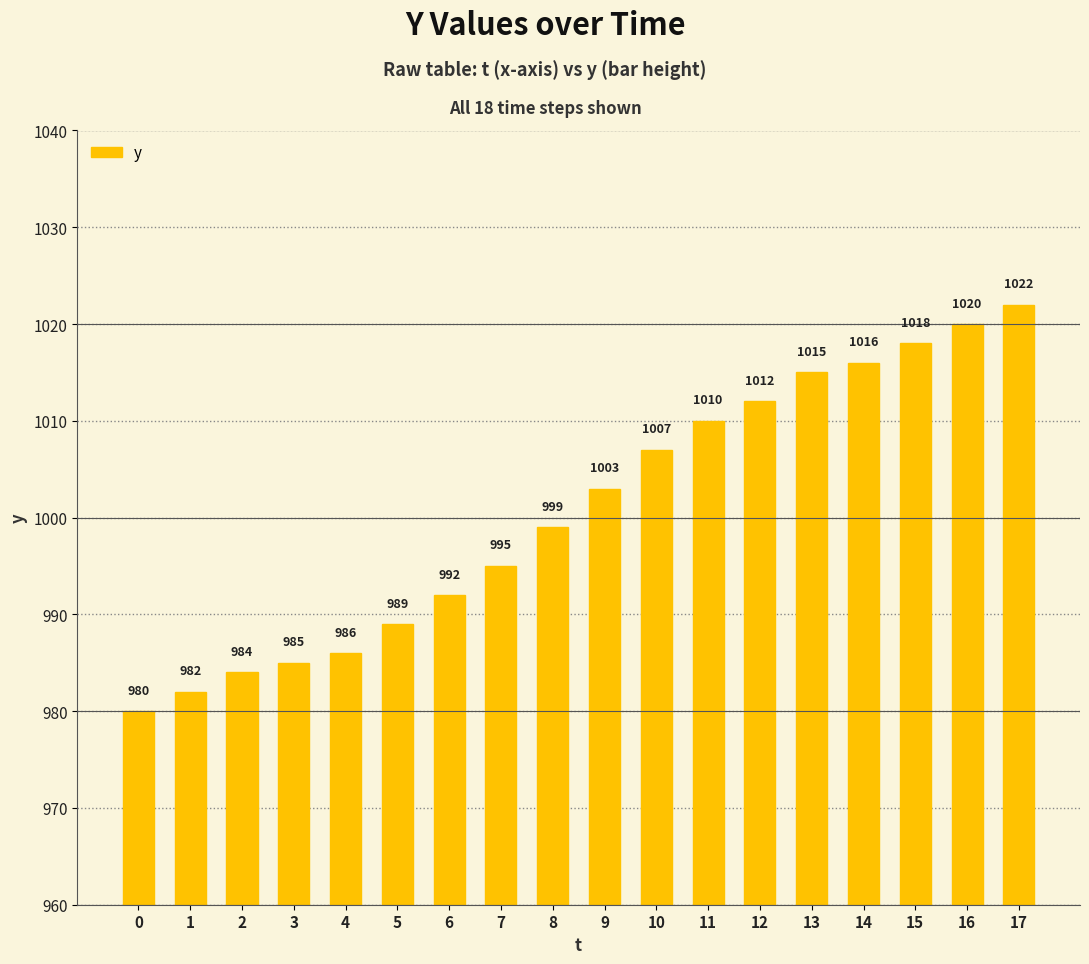

Reading right to left, list all the values displayed in this chart.

1022	1020	1018	1016	1015	1012	1010	1007	1003	999	995	992	989	986	985	984	982	980